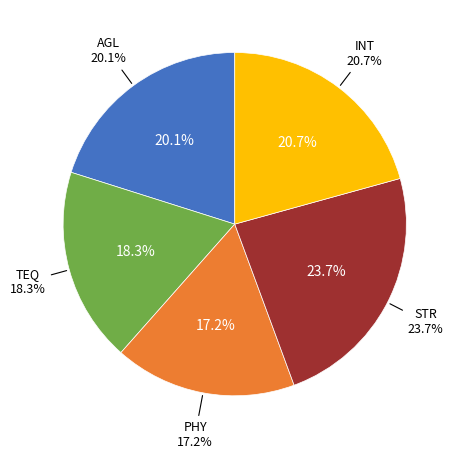

To the nearest percent, what is the combined percentage of STR and INT?

44%